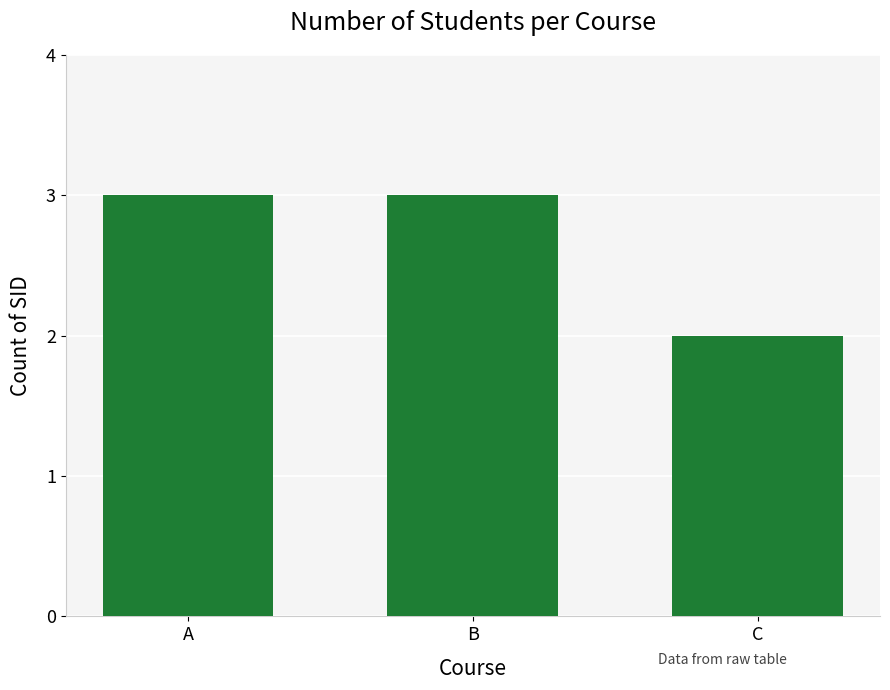

Approximately how many times larger is the value at B compared to A?

1.0